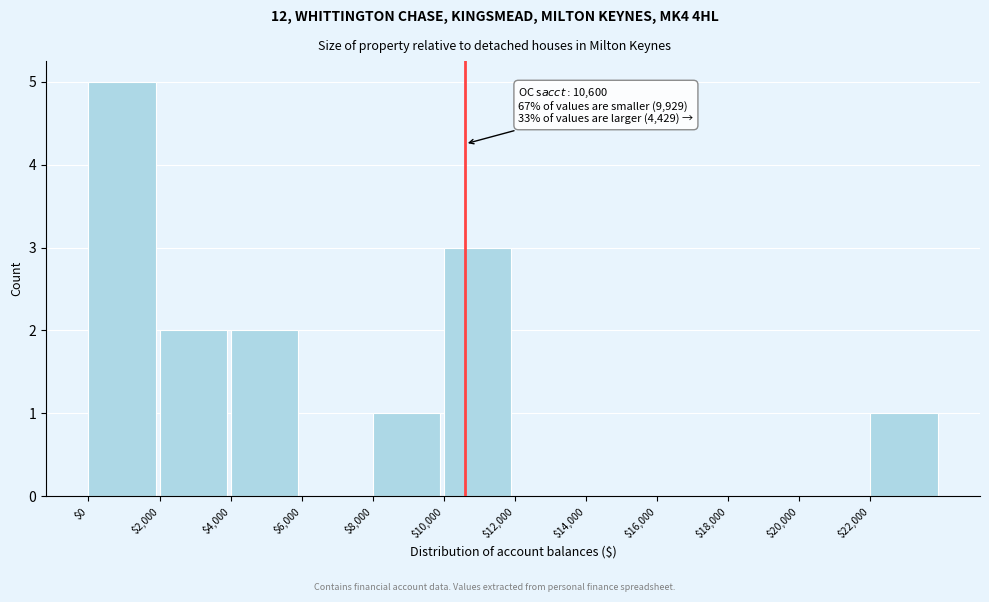

Which range on the x-axis has the tallest bar?

0 to 2000